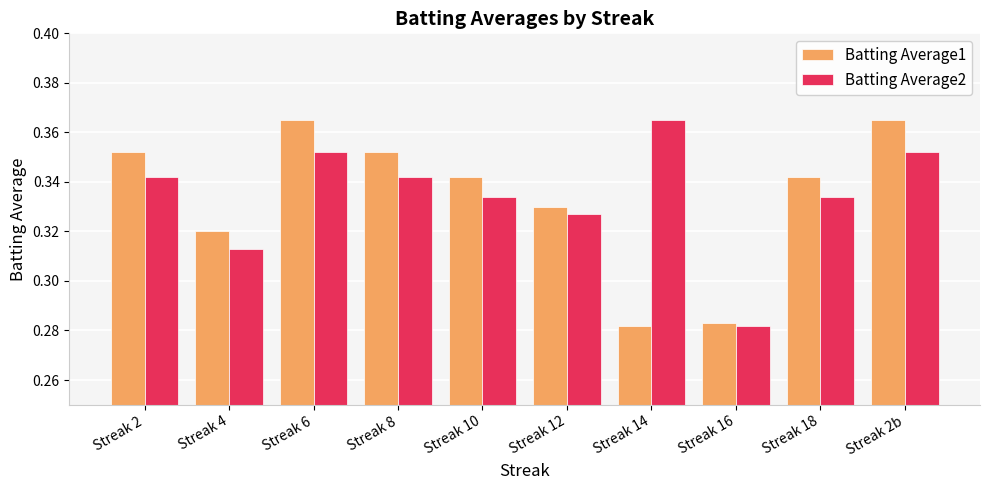

True or false: Batting Average1 has a value of 0.2 at Streak 18.

False